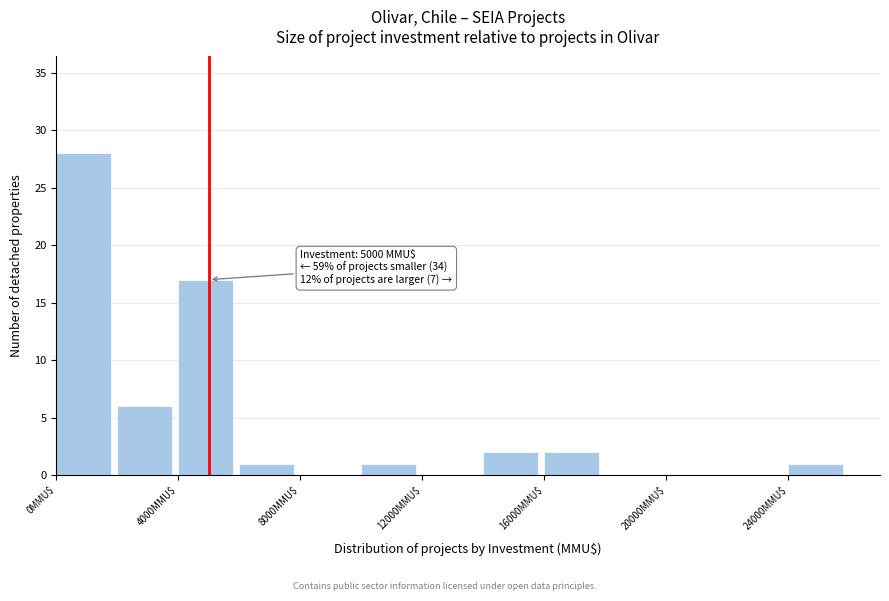

Which range on the x-axis has the tallest bar?

0 to 2000